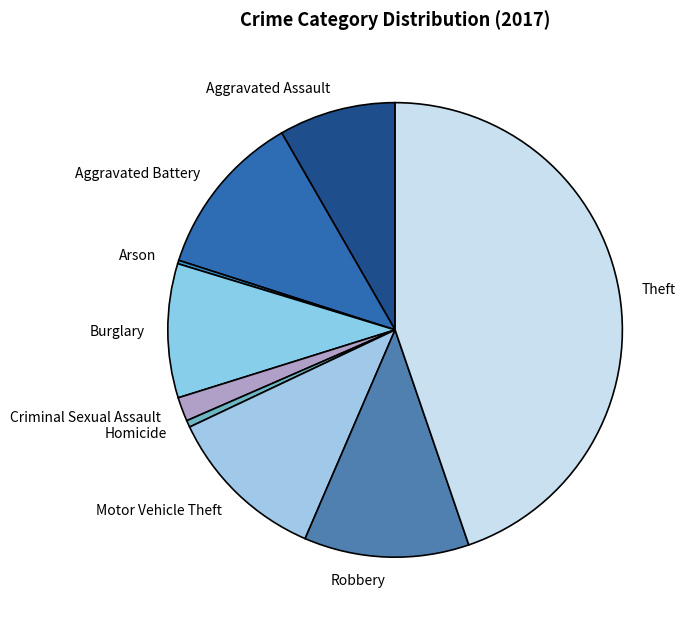

True or false: Aggravated Assault accounts for 8% of the total.

True